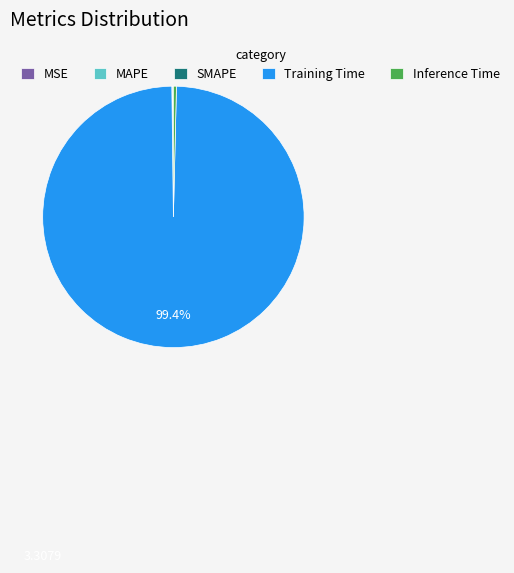

Which slice represents more than half of the pie?

Training Time